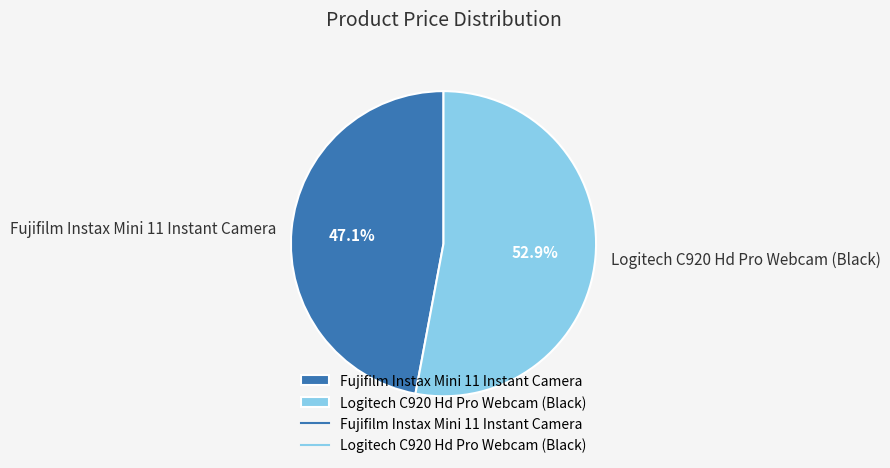

Which category has the smallest portion of the pie?

Fujifilm Instax Mini 11 Instant Camera